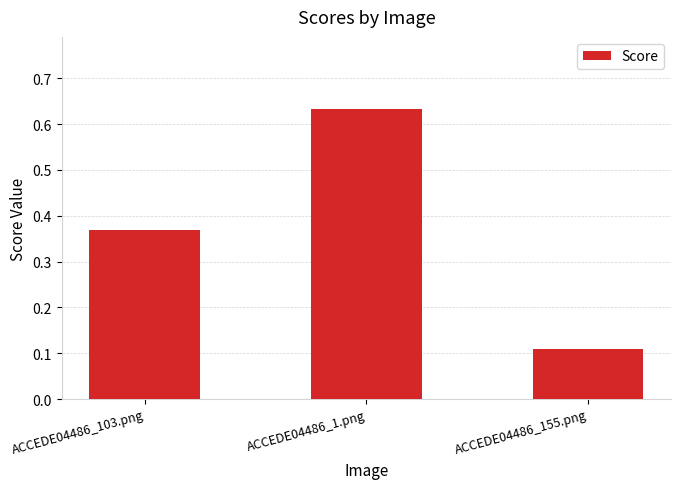

Which category has the highest value across all series?

ACCEDE04486_1.png